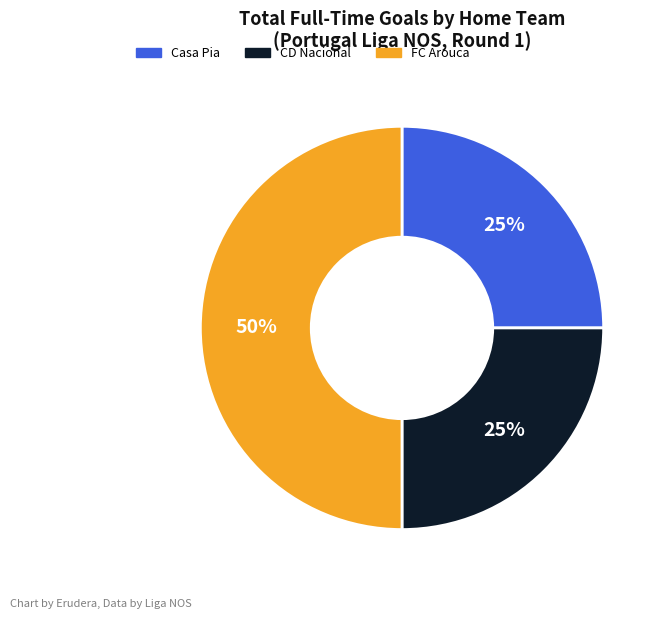

What is the ratio of the value at Casa Pia to the value at CD Nacional?

1.0